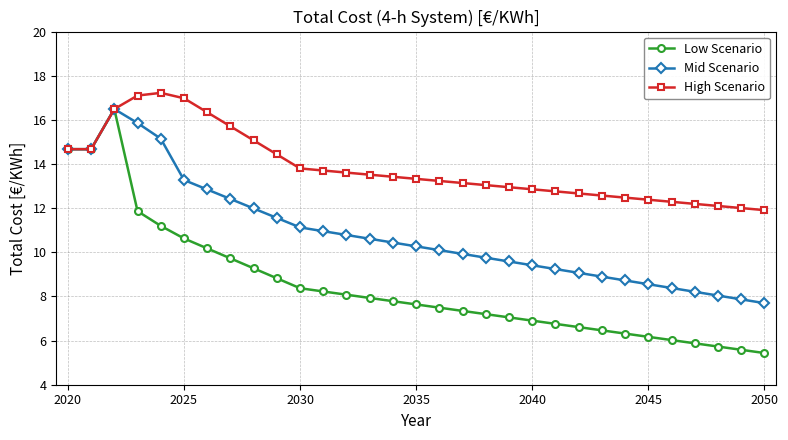

What is the maximum value for Mid Scenario?

16.5